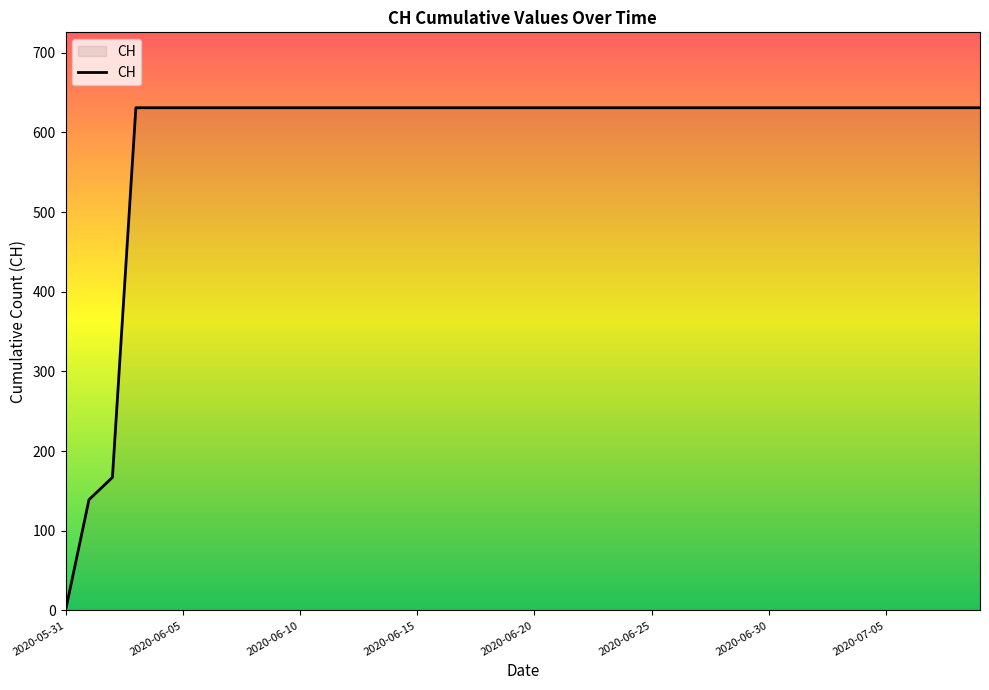

How many categories are shown in the chart?

40